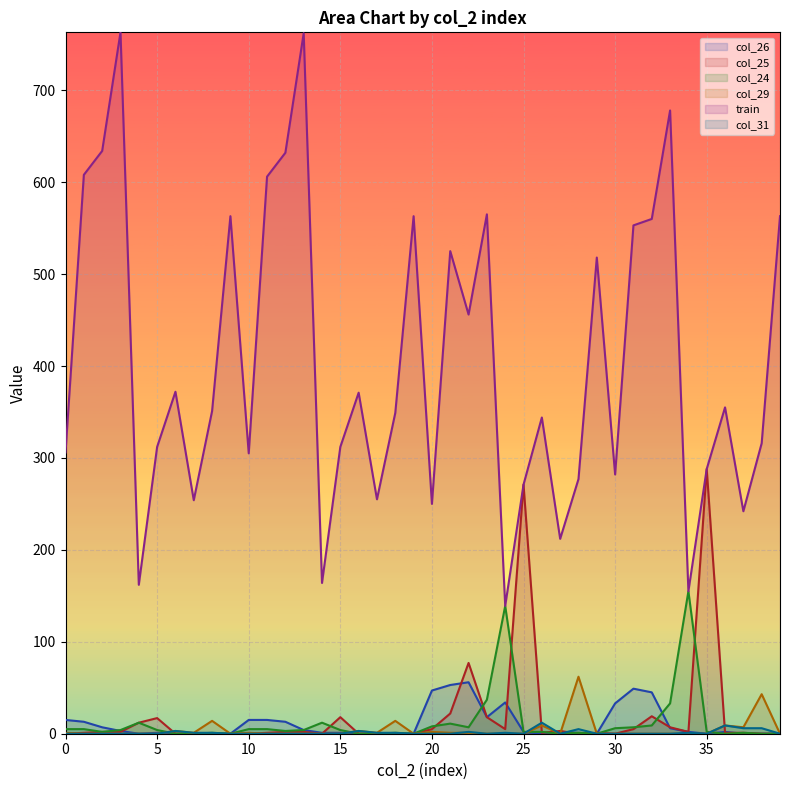

At how many categories does at least one series exceed 505?

15